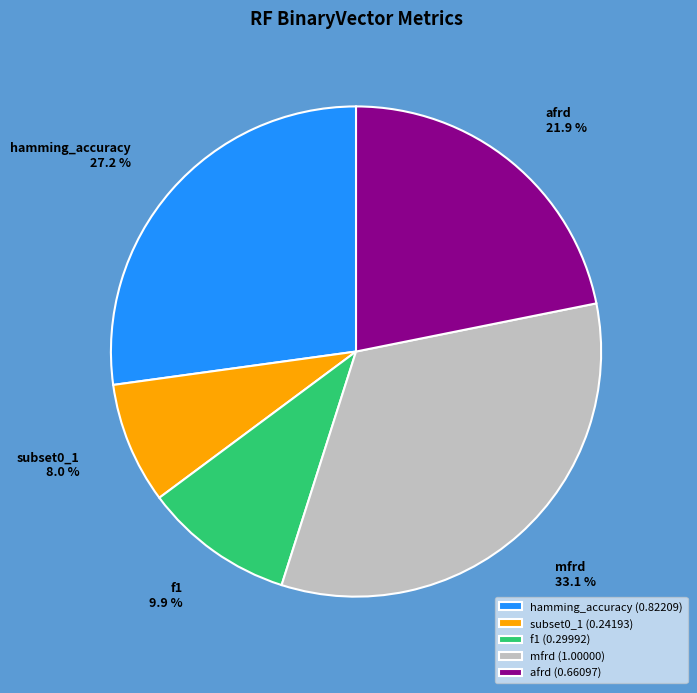

How many segments does this pie chart have?

5